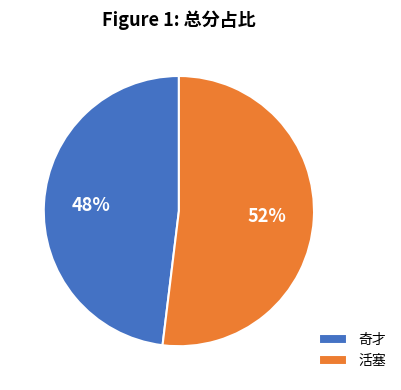

Between 活塞 and 奇才, which is larger?

活塞